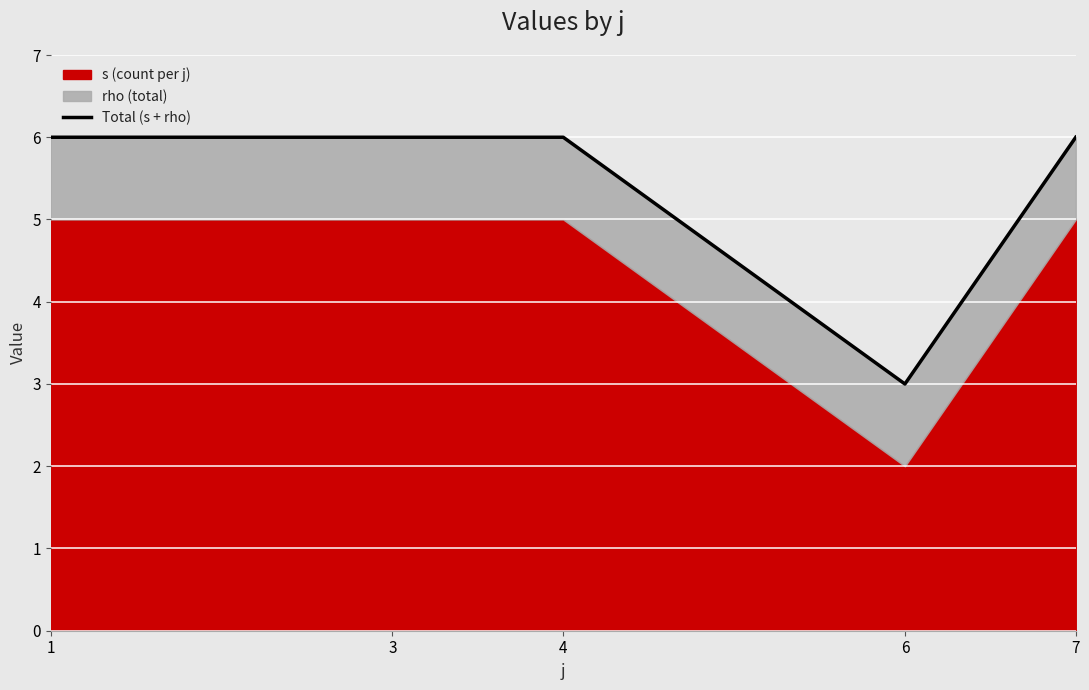

Where is the data nearest to the value 4?

6